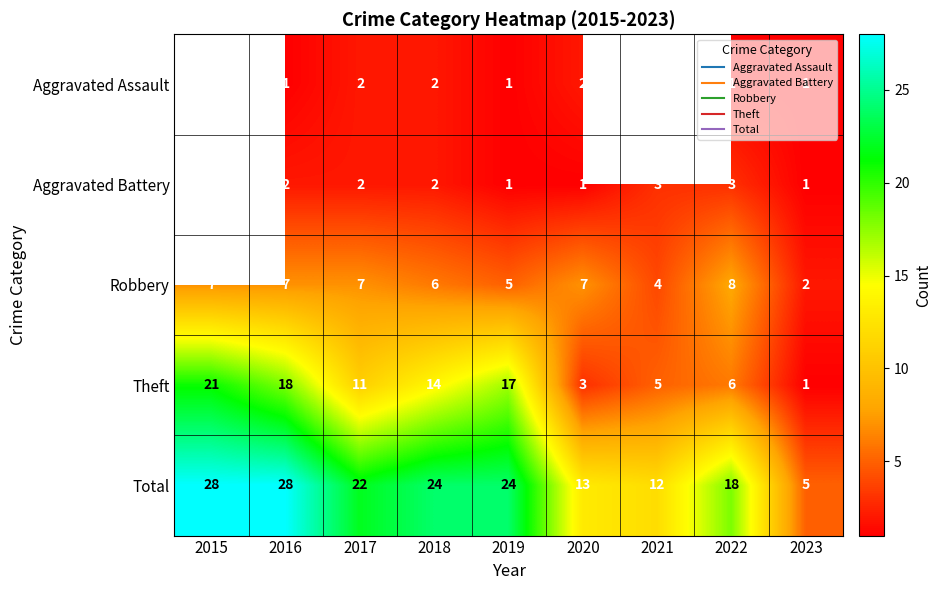

What is the spread (max minus min) of values at 2017?

20.0